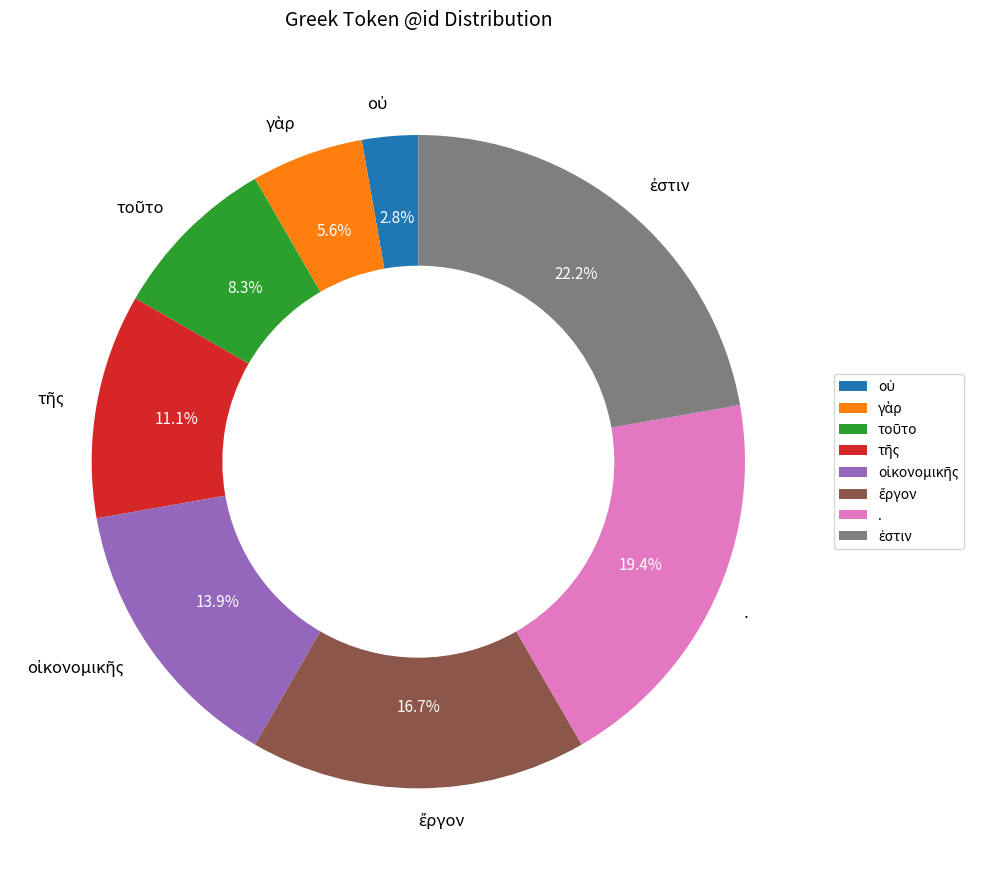

What percentage is NOT represented by .?

80.6%